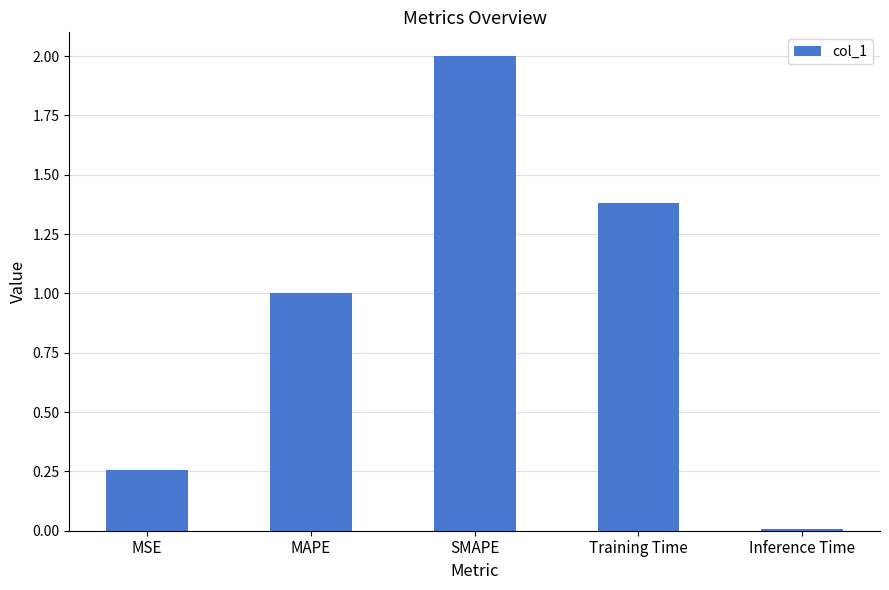

List the labels in order of value, smallest first.

Inference Time, MSE, MAPE, Training Time, SMAPE